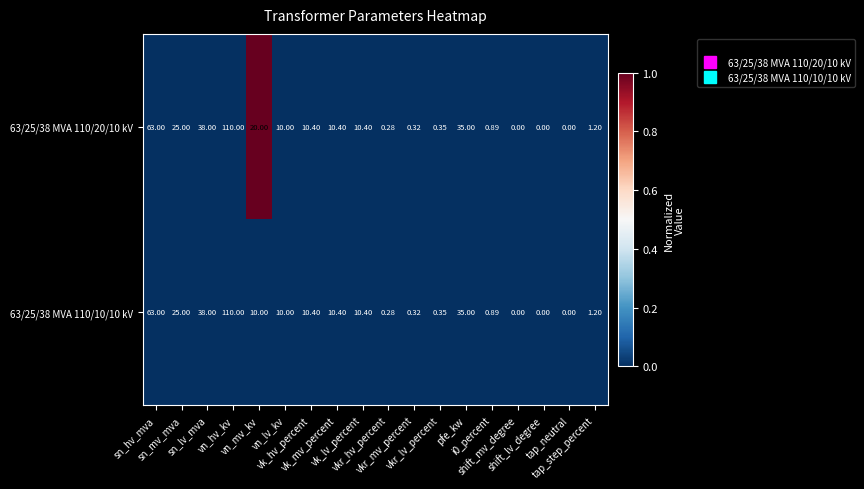

Between vn_hv_kv and vk_mv_percent, which series saw the biggest shift?

63/25/38 MVA 110/20/10 kV